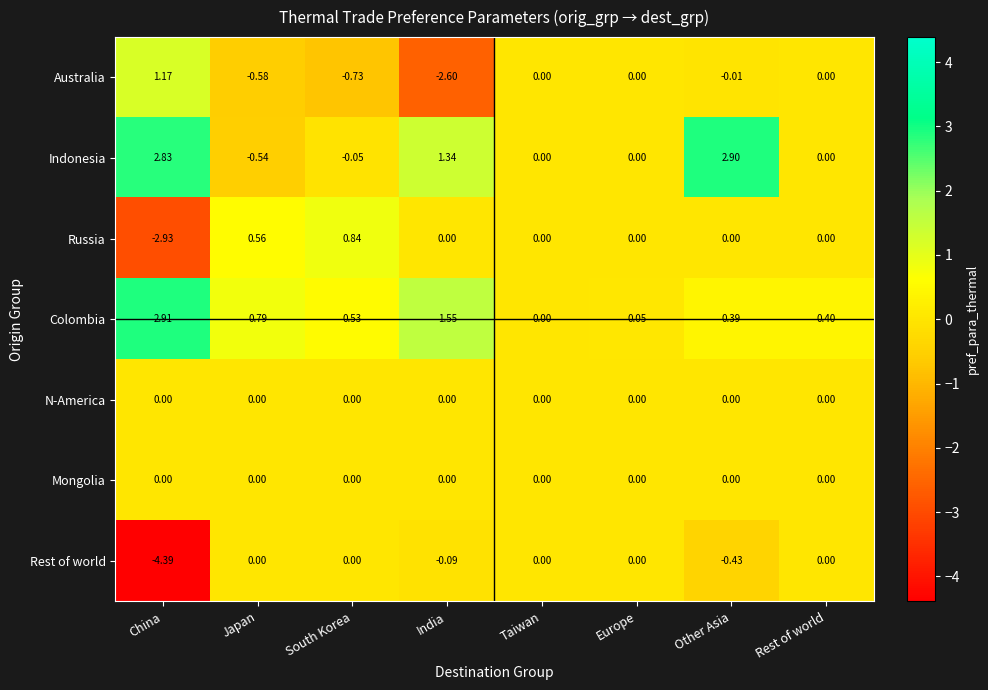

Where is Colombia nearest to the value 1?

Japan